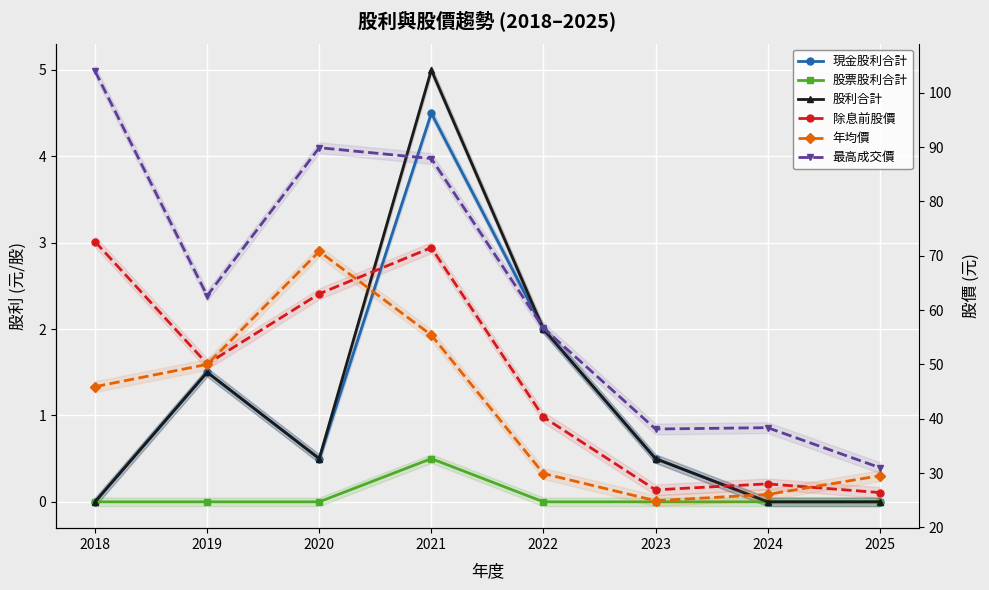

At which category does 股利合計 reach its first local peak?

2019